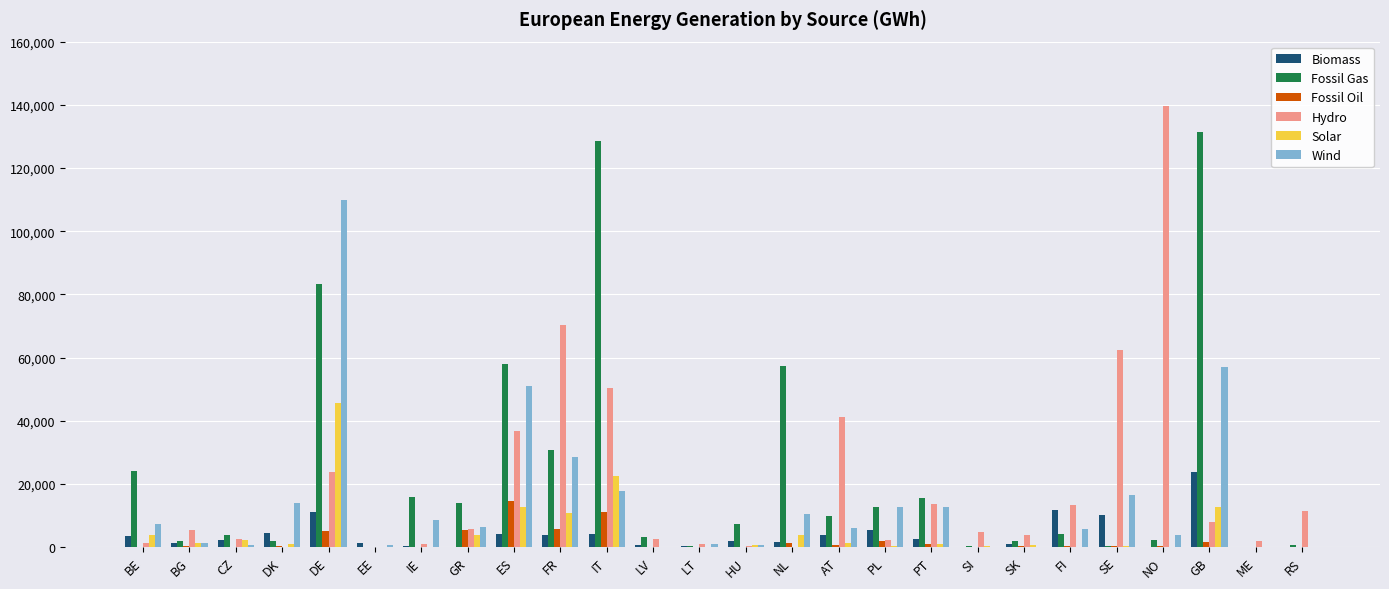

Between IT and SK, which series saw the biggest shift?

Fossil Gas